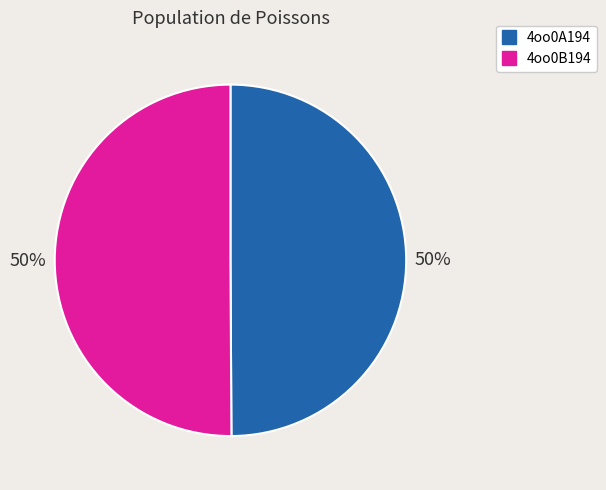

Is it true that 4oo0A194 is 44% of the pie?

False